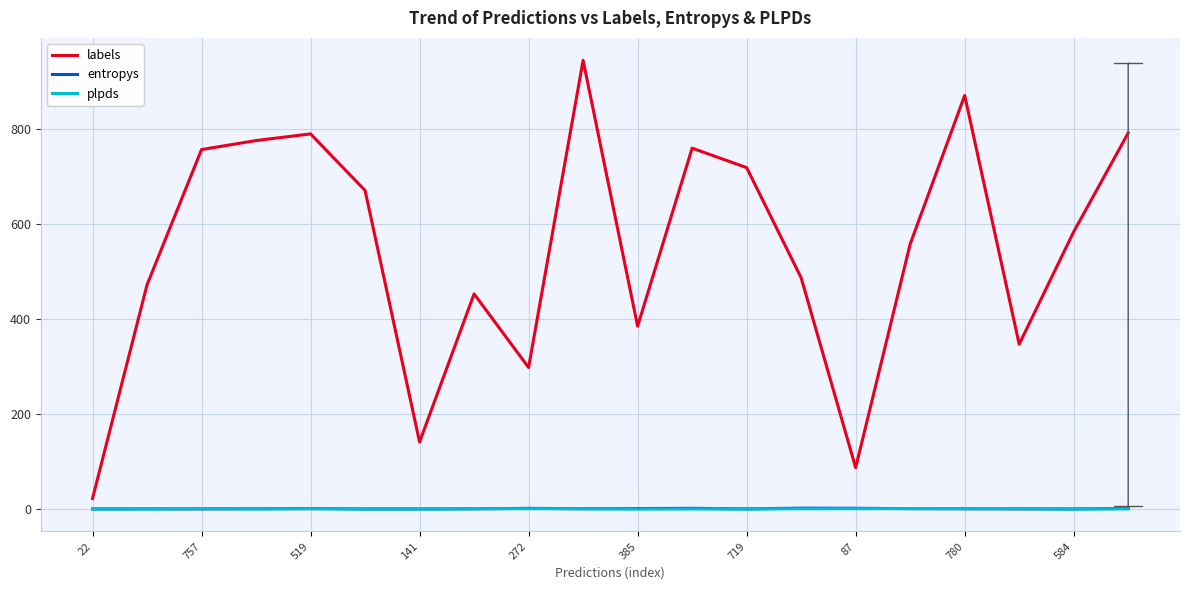

Which series has the largest total across all categories?

labels